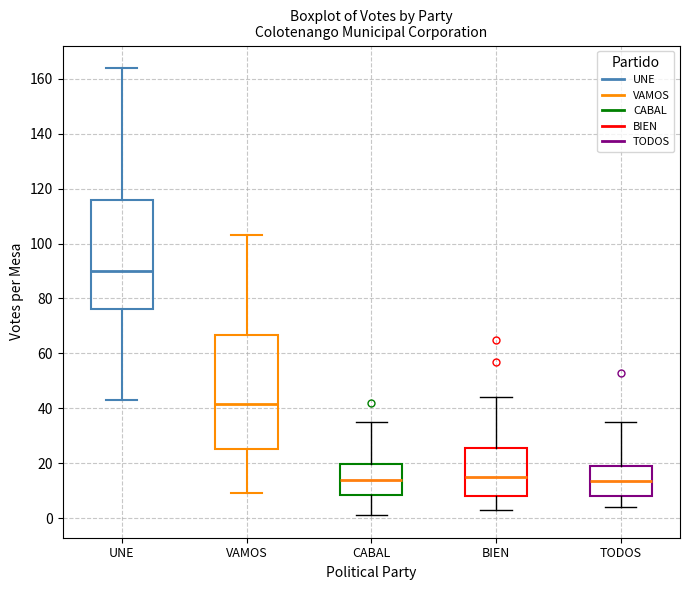

Reading left to right, transcribe this box plot: for each box, give where its median line is, the range the box spans, and where its two whiskers end, as read against the y-axis. The values are not printed on the chart, so give them approximately, as read against the axis.

UNE: median 90, box 76 to 116, whiskers 44 to 164
VAMOS: median 42, box 26 to 66, whiskers 10 to 104
CABAL: median 14, box 8 to 20, whiskers 2 to 36
BIEN: median 16, box 8 to 26, whiskers 4 to 44
TODOS: median 14, box 8 to 20, whiskers 4 to 36